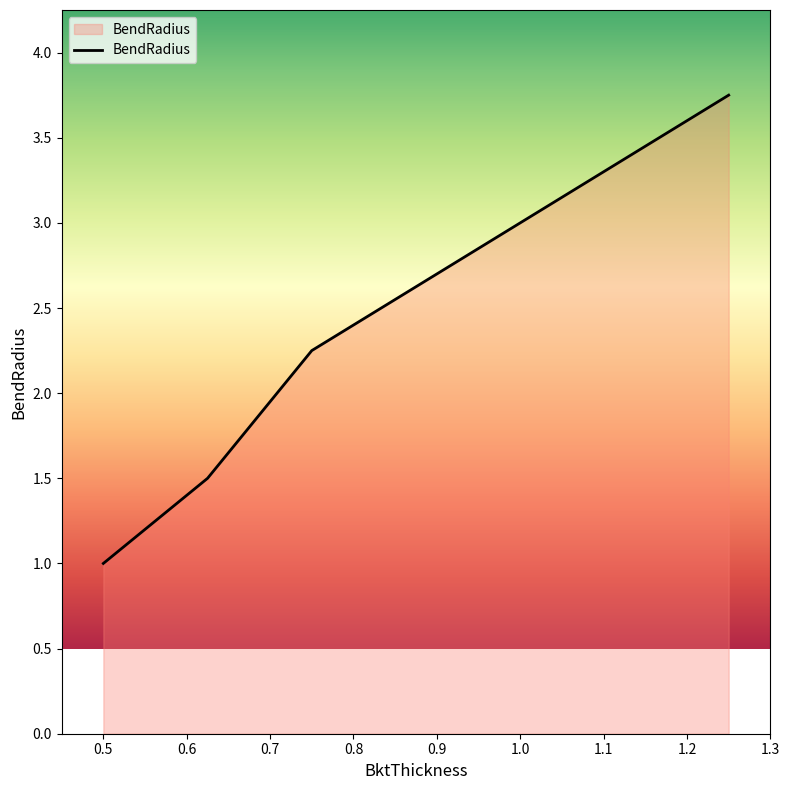

What is the difference between the second highest and second lowest values?

1.5